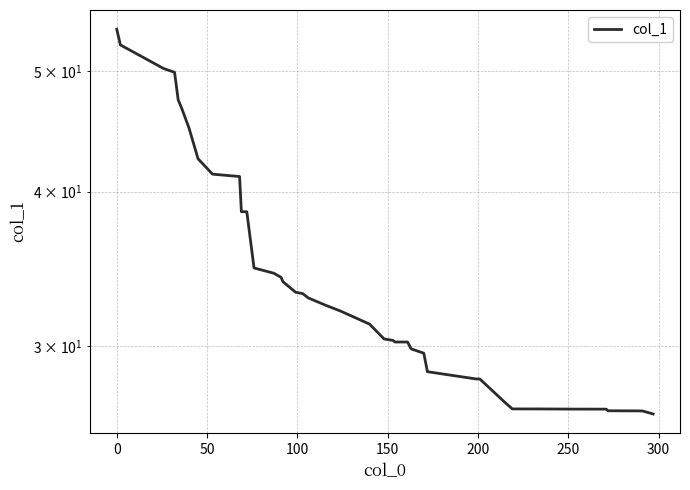

True or false: there are more than 2 points higher than both neighbors.

False